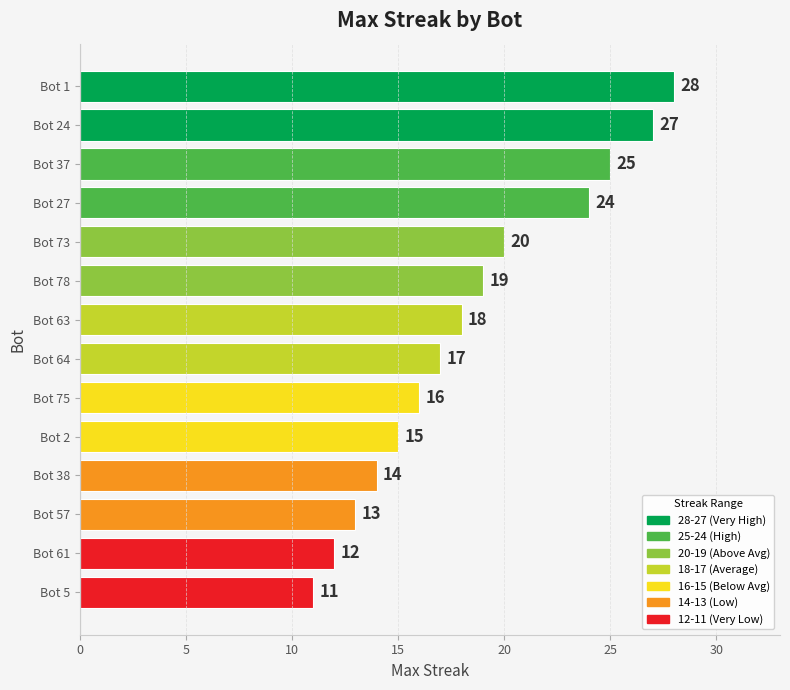

How many data points are less than 18?

7